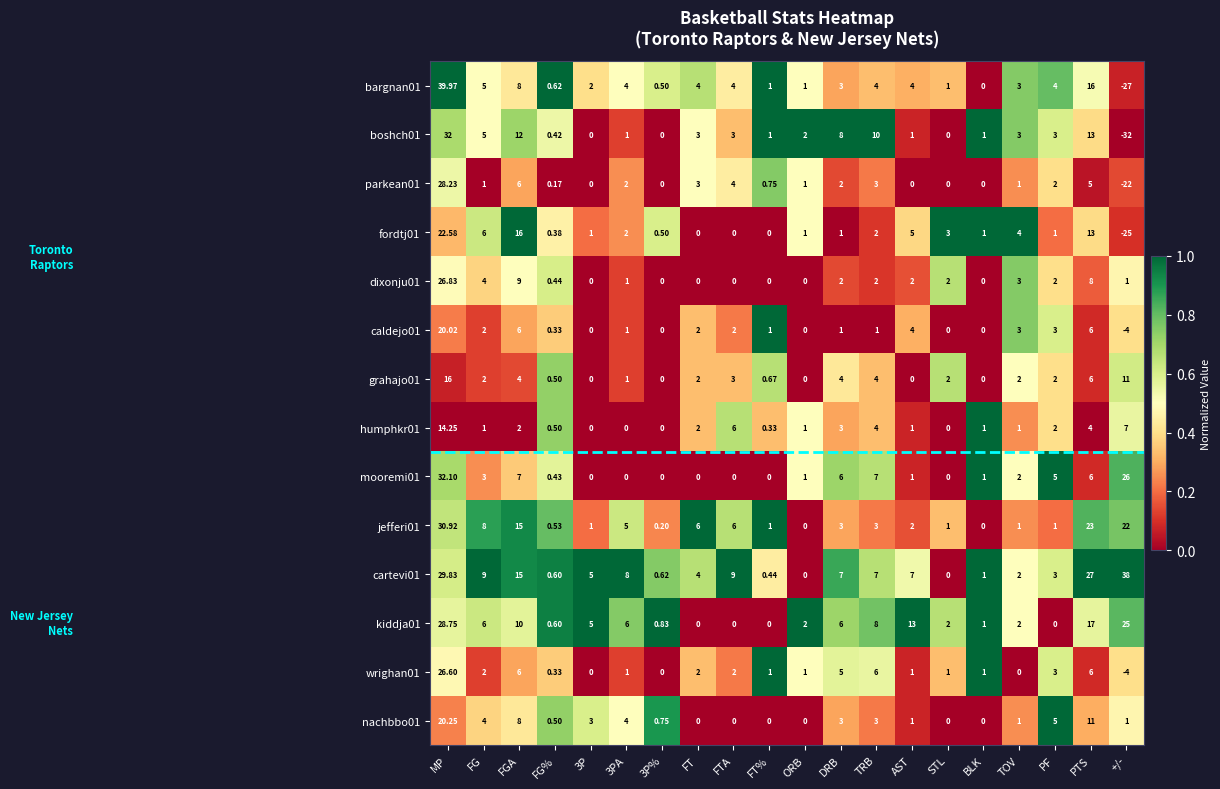

At which category is the sum across all series the highest?

MP